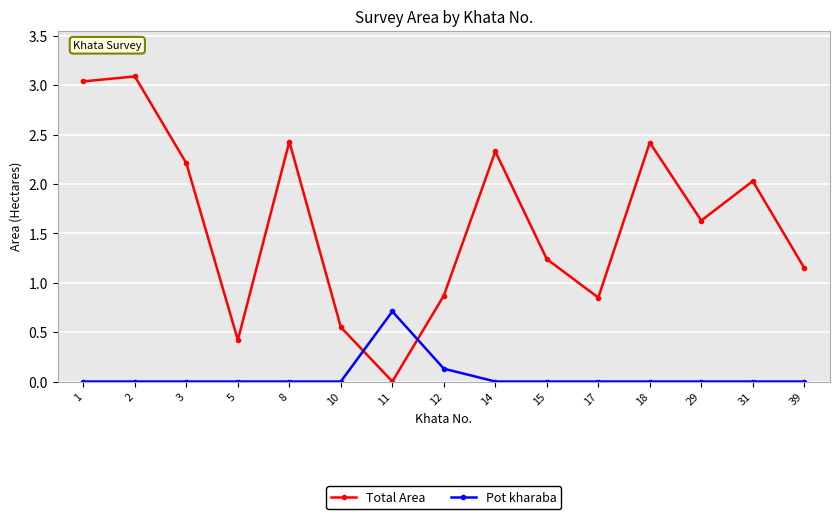

What is the value of the Total Area point at the 9th from the left?

2.3